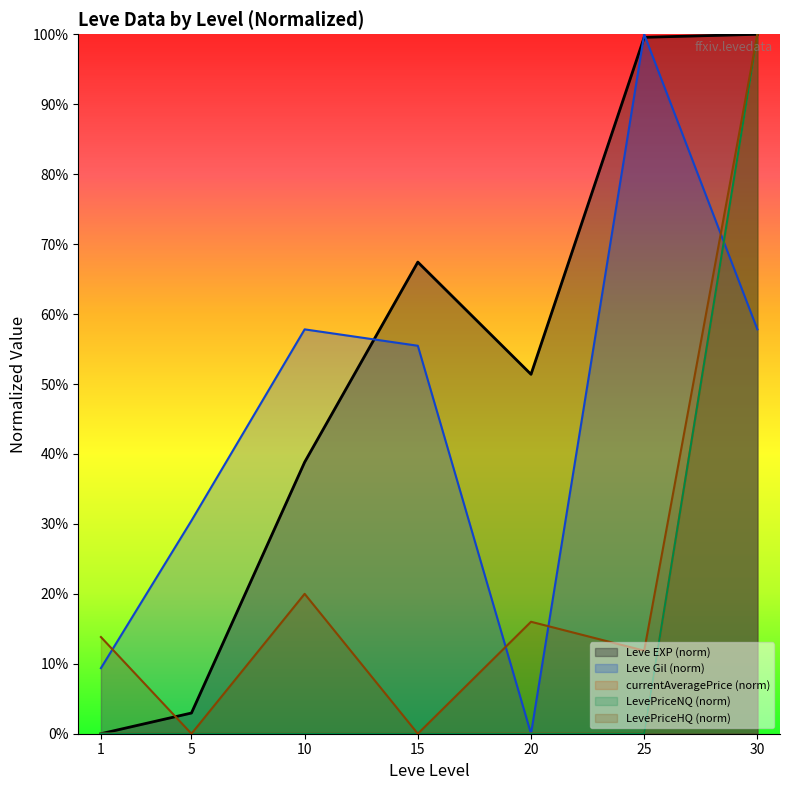

Which series has the largest range (max minus min)?

Leve EXP